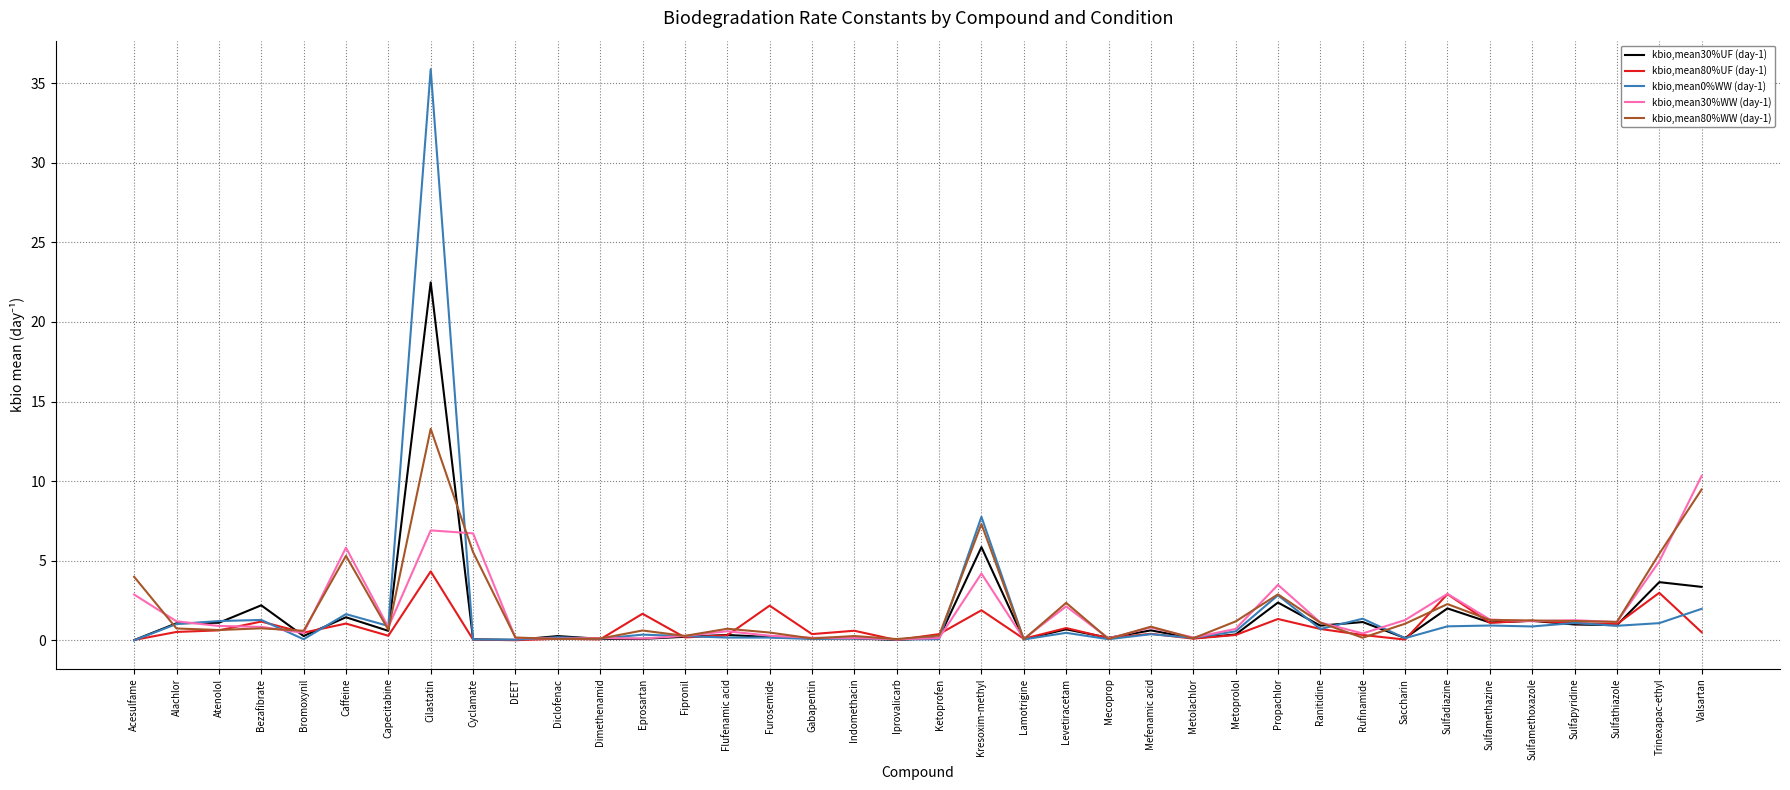

What position from the left is Sulfamethoxazole?

34